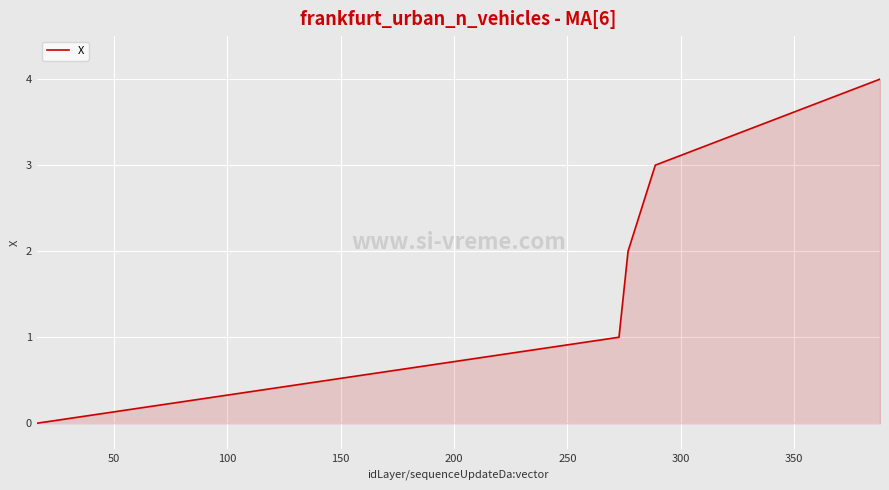

True or false: the data has more than 1 interior local peaks.

False